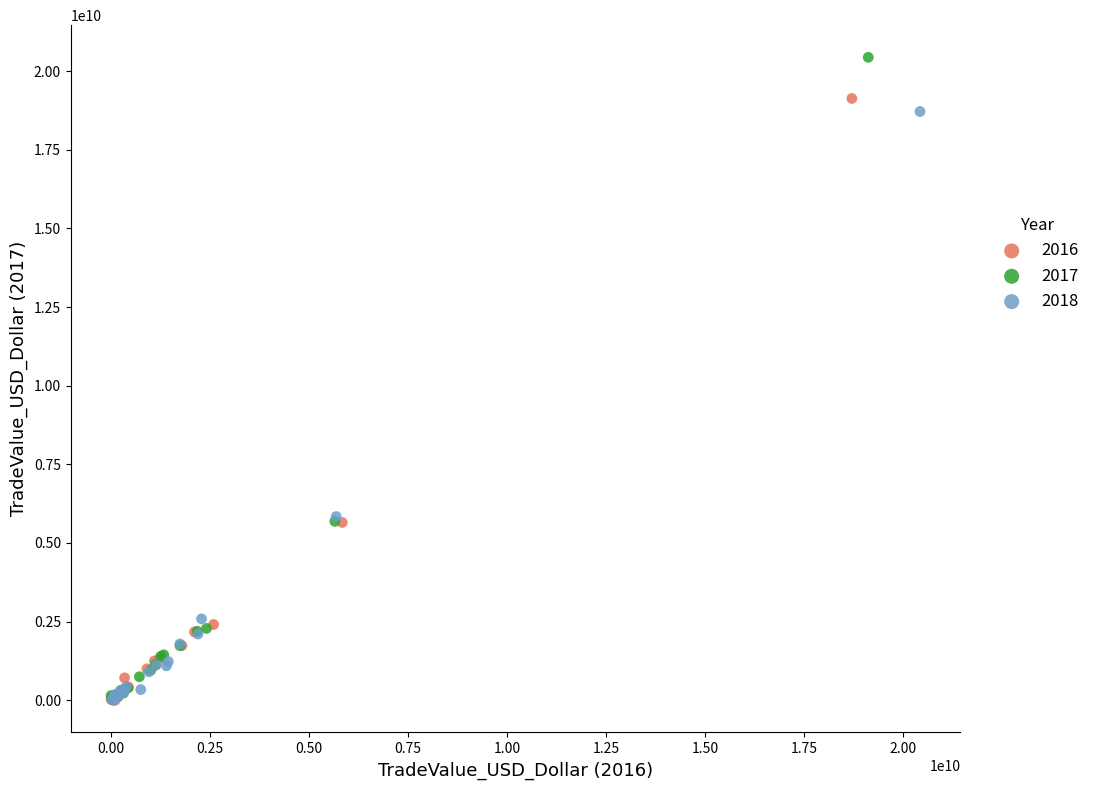

What are all the series names shown in the legend?

2016, 2017, 2018